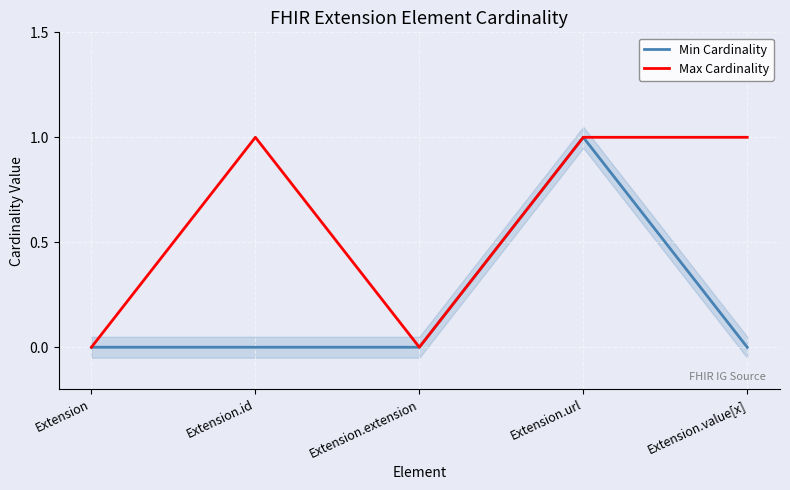

What is the difference between the maximum and minimum values in the Min Cardinality series?

1